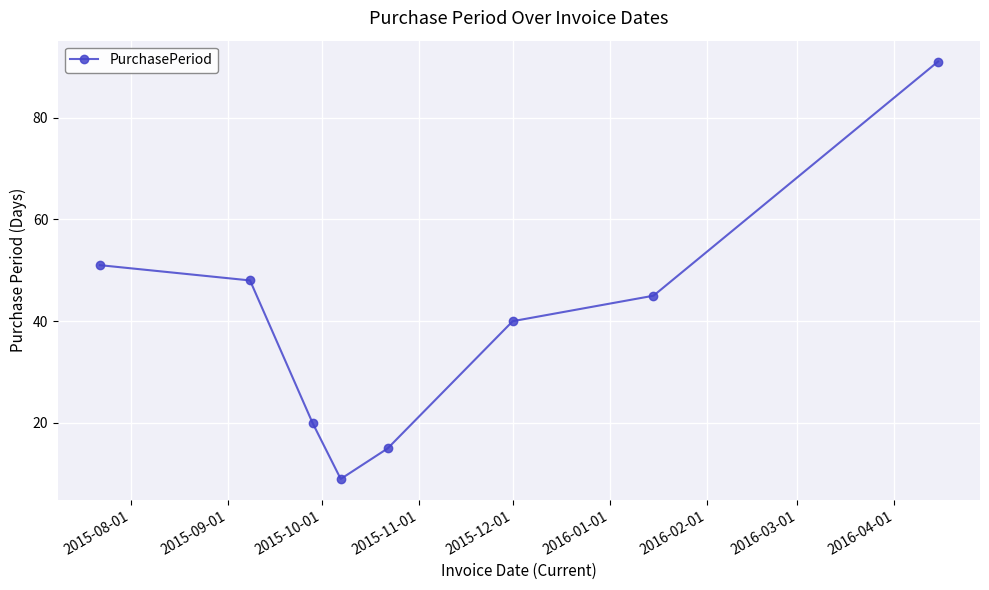

What is the greatest value displayed?

91